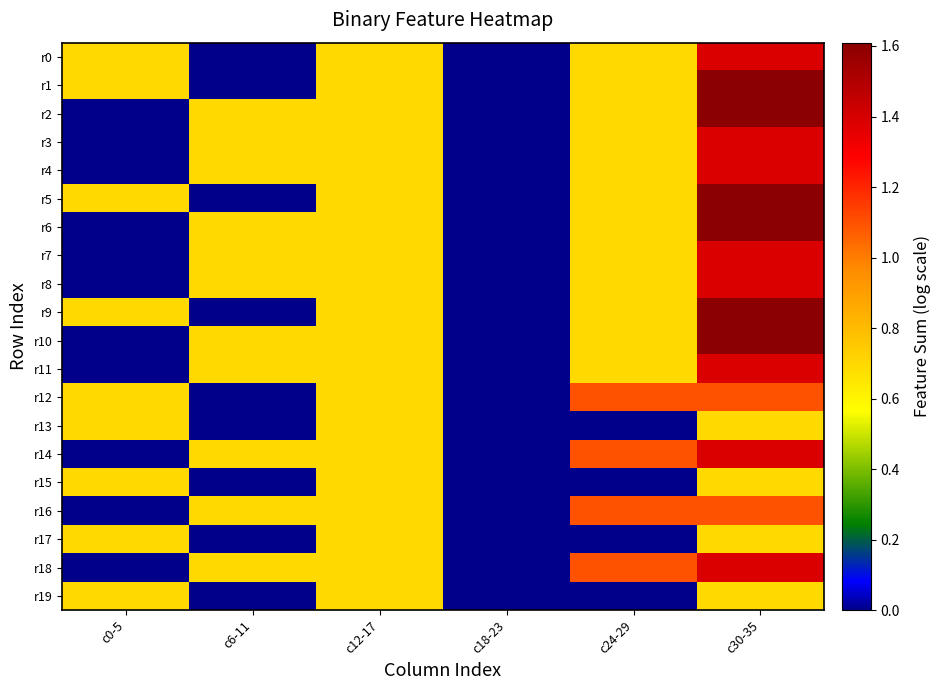

Reading right to left, transcribe all the data shown in this chart.

r0: c30-35=1.4	c24-29=0.7	c18-23=0.0	c12-17=0.7	c6-11=0.0	c0-5=0.7
r1: c30-35=1.6	c24-29=0.7	c18-23=0.0	c12-17=0.7	c6-11=0.0	c0-5=0.7
r2: c30-35=1.6	c24-29=0.7	c18-23=0.0	c12-17=0.7	c6-11=0.7	c0-5=0.0
r3: c30-35=1.4	c24-29=0.7	c18-23=0.0	c12-17=0.7	c6-11=0.7	c0-5=0.0
r4: c30-35=1.4	c24-29=0.7	c18-23=0.0	c12-17=0.7	c6-11=0.7	c0-5=0.0
r5: c30-35=1.6	c24-29=0.7	c18-23=0.0	c12-17=0.7	c6-11=0.0	c0-5=0.7
r6: c30-35=1.6	c24-29=0.7	c18-23=0.0	c12-17=0.7	c6-11=0.7	c0-5=0.0
r7: c30-35=1.4	c24-29=0.7	c18-23=0.0	c12-17=0.7	c6-11=0.7	c0-5=0.0
r8: c30-35=1.4	c24-29=0.7	c18-23=0.0	c12-17=0.7	c6-11=0.7	c0-5=0.0
r9: c30-35=1.6	c24-29=0.7	c18-23=0.0	c12-17=0.7	c6-11=0.0	c0-5=0.7
r10: c30-35=1.6	c24-29=0.7	c18-23=0.0	c12-17=0.7	c6-11=0.7	c0-5=0.0
r11: c30-35=1.4	c24-29=0.7	c18-23=0.0	c12-17=0.7	c6-11=0.7	c0-5=0.0
r12: c30-35=1.1	c24-29=1.1	c18-23=0.0	c12-17=0.7	c6-11=0.0	c0-5=0.7
r13: c30-35=0.7	c24-29=0.0	c18-23=0.0	c12-17=0.7	c6-11=0.0	c0-5=0.7
r14: c30-35=1.4	c24-29=1.1	c18-23=0.0	c12-17=0.7	c6-11=0.7	c0-5=0.0
r15: c30-35=0.7	c24-29=0.0	c18-23=0.0	c12-17=0.7	c6-11=0.0	c0-5=0.7
r16: c30-35=1.1	c24-29=1.1	c18-23=0.0	c12-17=0.7	c6-11=0.7	c0-5=0.0
r17: c30-35=0.7	c24-29=0.0	c18-23=0.0	c12-17=0.7	c6-11=0.0	c0-5=0.7
r18: c30-35=1.4	c24-29=1.1	c18-23=0.0	c12-17=0.7	c6-11=0.7	c0-5=0.0
r19: c30-35=0.7	c24-29=0.0	c18-23=0.0	c12-17=0.7	c6-11=0.0	c0-5=0.7